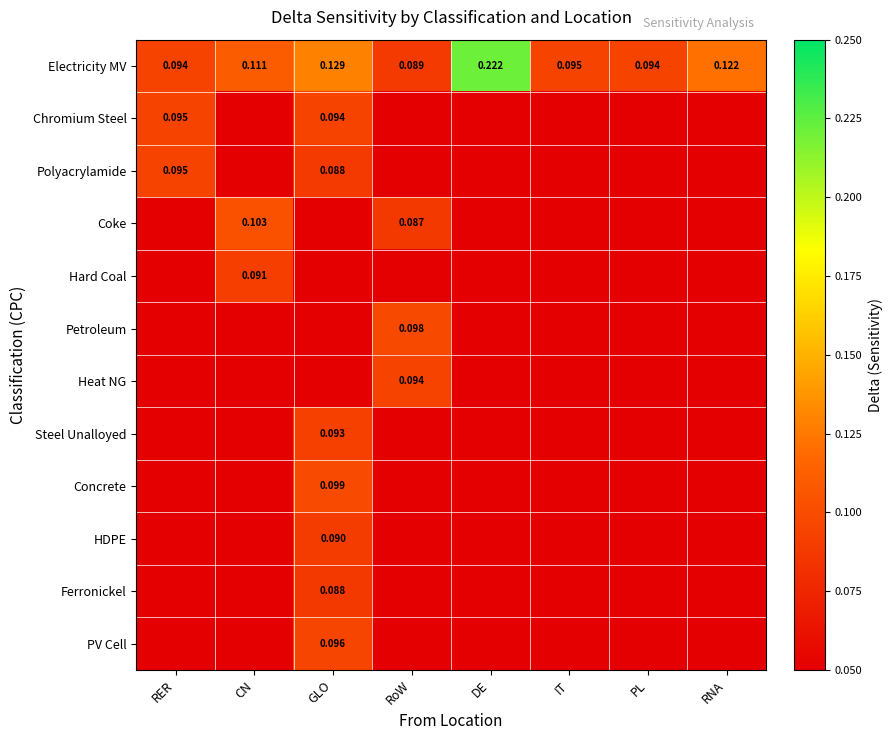

Which series has the widest spread of values?

Electricity MV